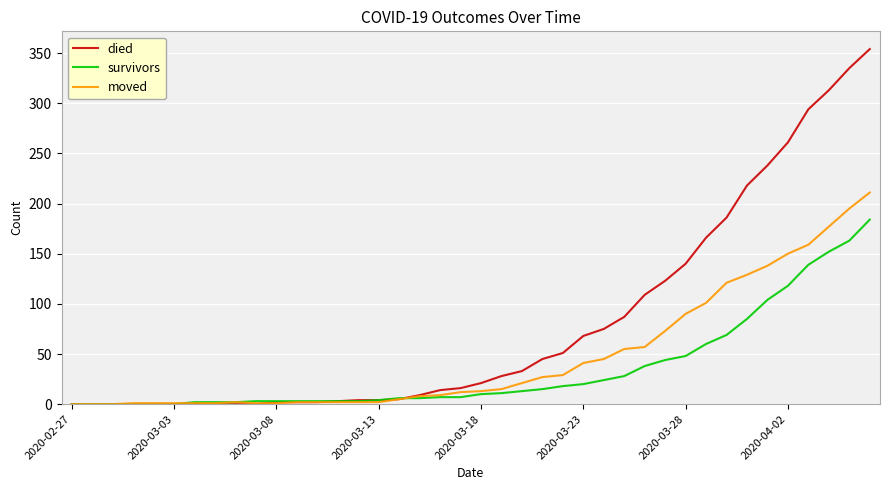

Which series ends up on top after the final intersection of moved and died?

died